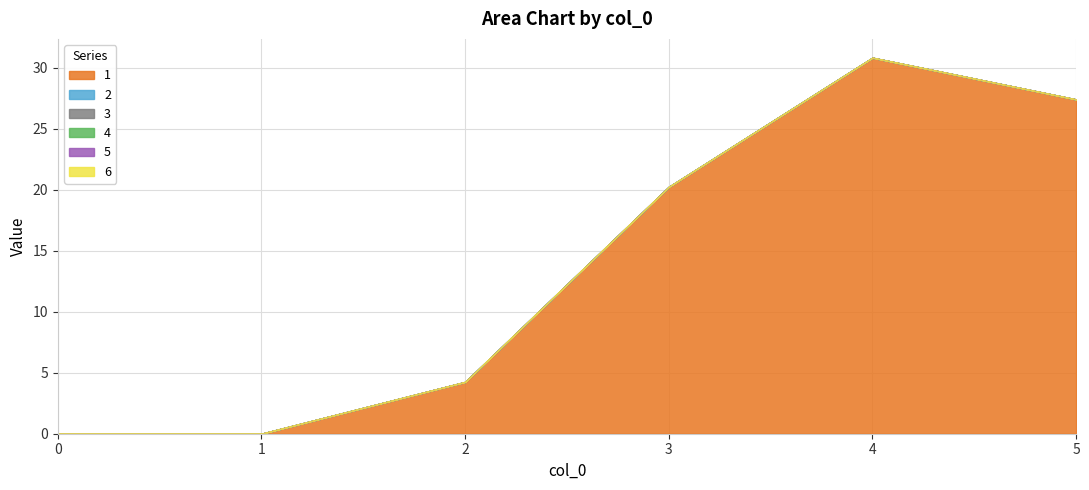

True or false: 5 and 3 intersect in this chart.

False